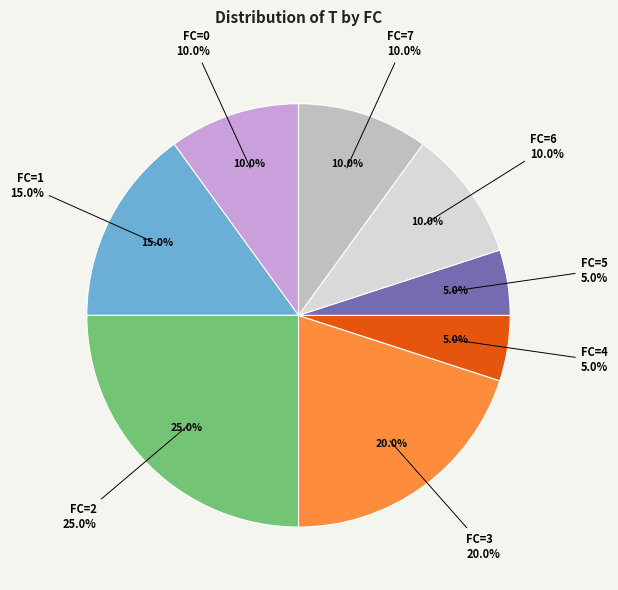

What percentage is the 0 slice, to the nearest percent?

10%